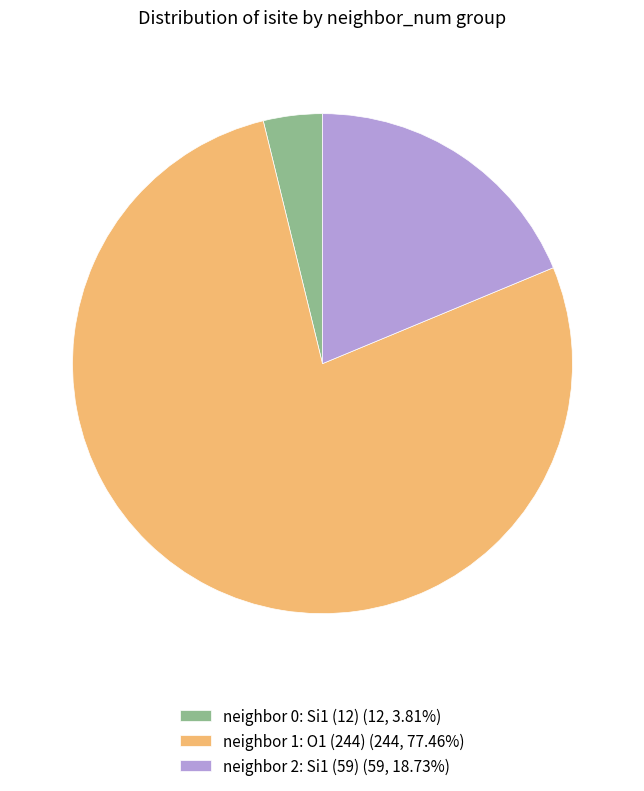

Combined, do neighbor 2: Si1 (59) (59, 18.73%) and neighbor 0: Si1 (12) (12, 3.81%) account for over 50%?

No